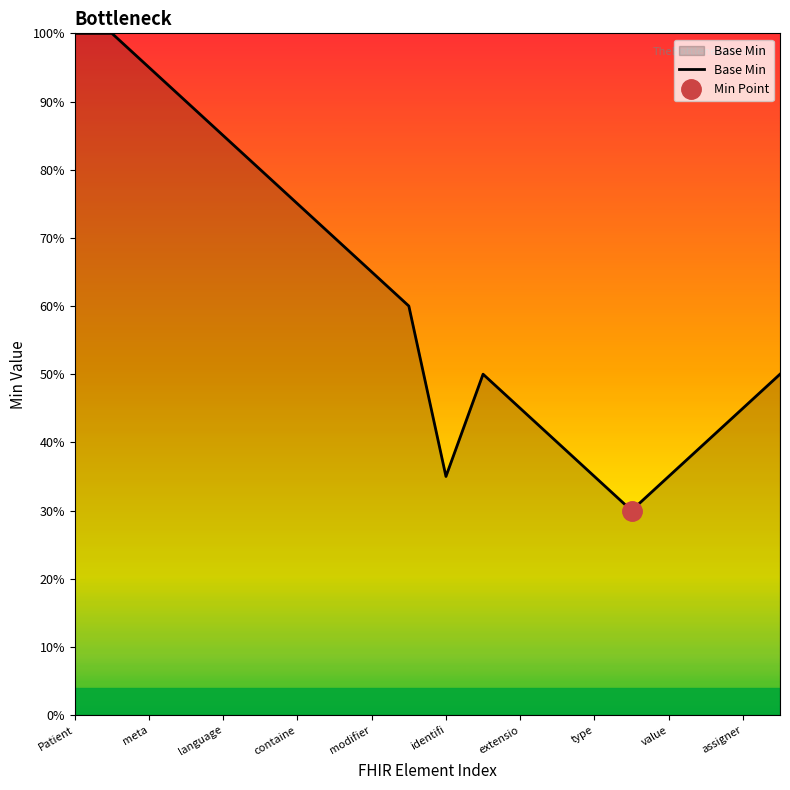

What is the difference between the maximum and minimum values?

70